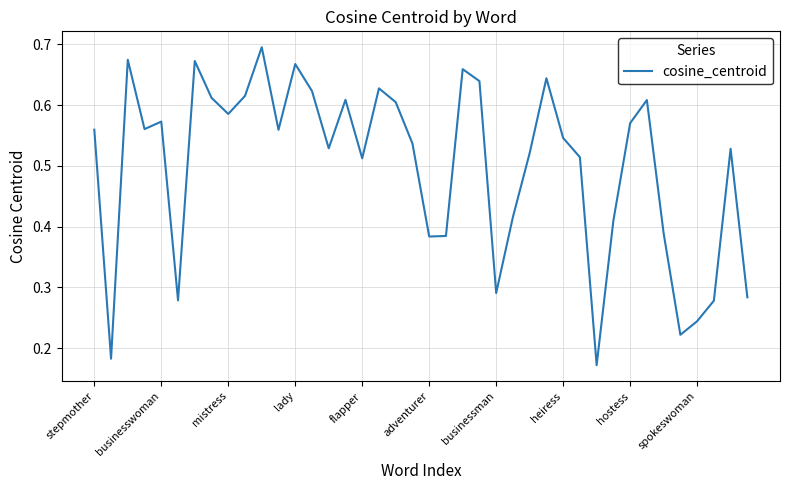

At which label is the value closest to 0?

30